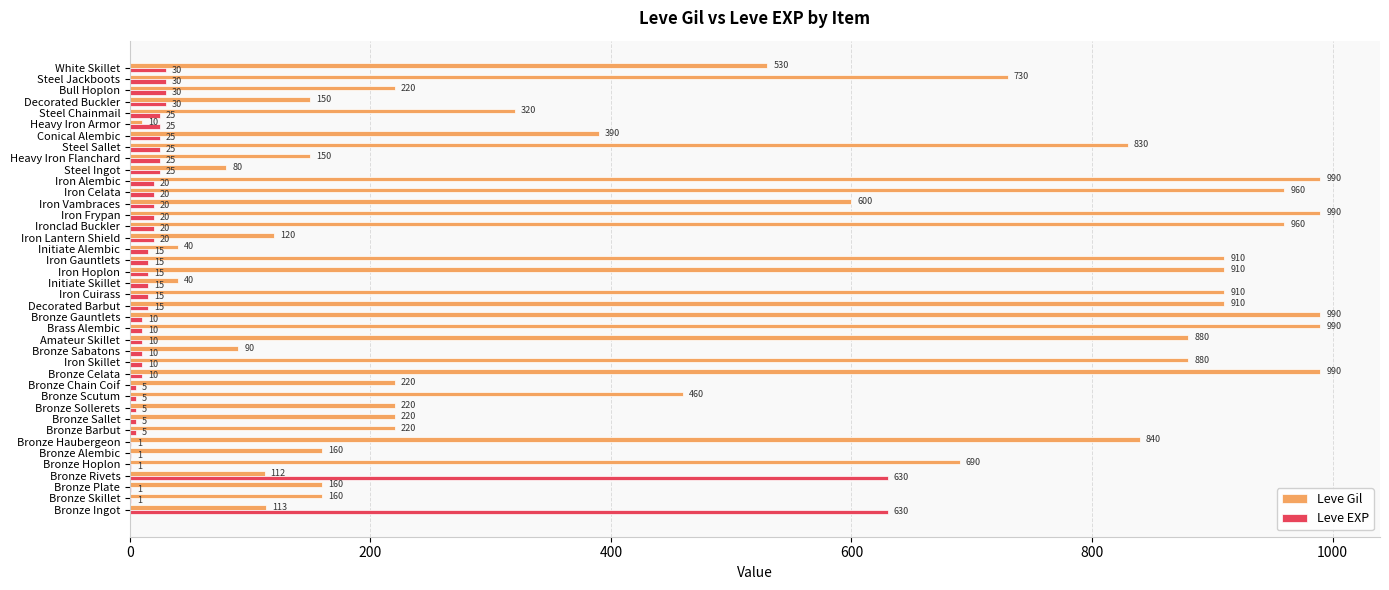

The Leve EXP series shows 20 at Iron Vambraces. True or false?

True